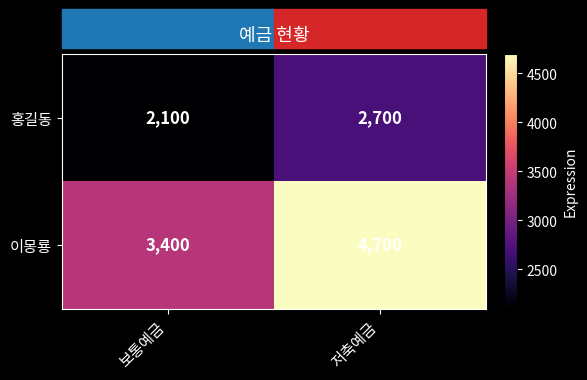

Which series has the largest range (max minus min)?

이몽룡